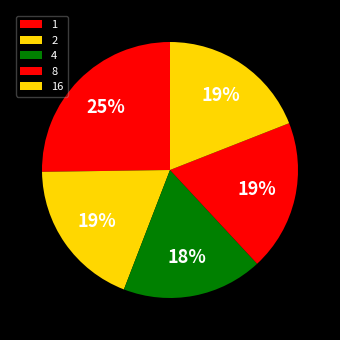

The 4 slice represents 26% of the pie. True or false?

False